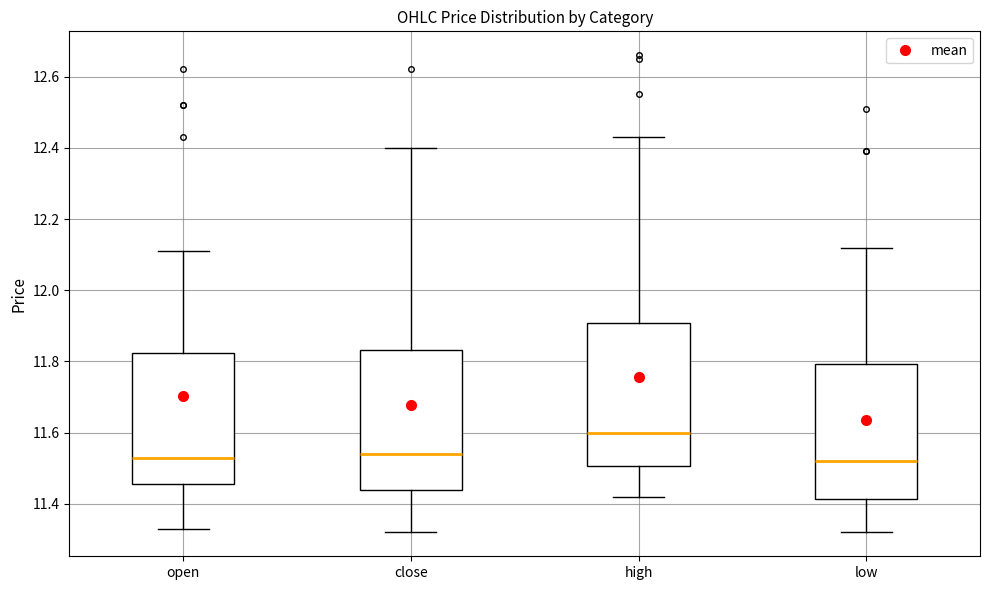

Which box's median line is the highest?

high